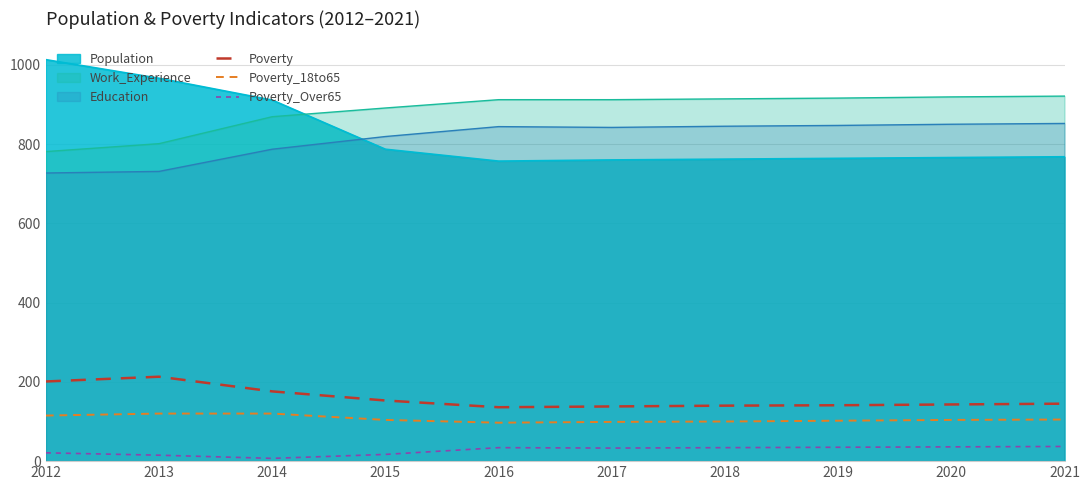

At which label does Poverty_Over65 first exceed 34?

2019